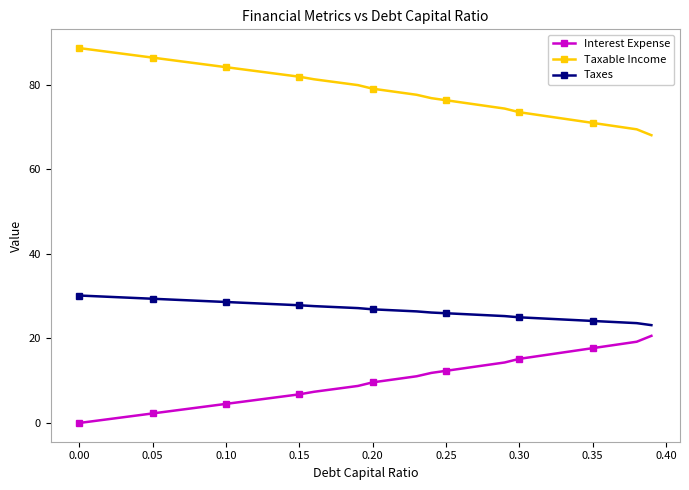

List the series in order of their peak value, highest first.

Taxable Income, Taxes, Interest Expense